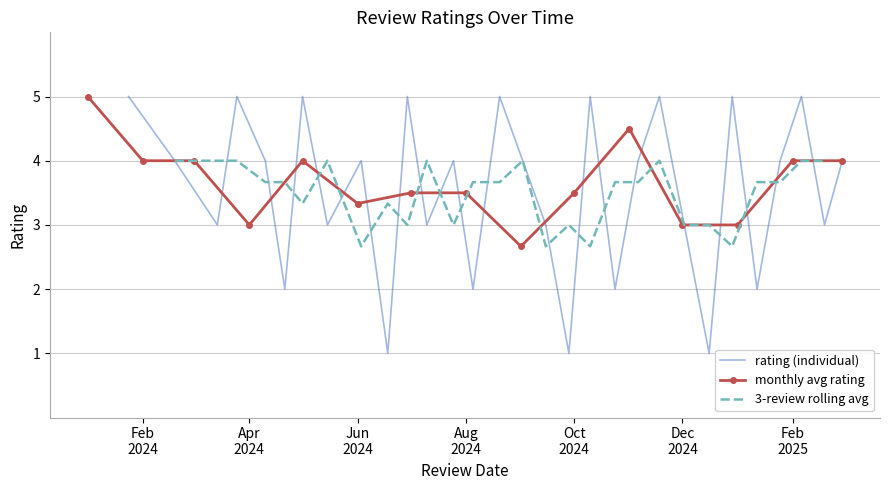

The value at 2025-02-06 is 3. True or false?

False